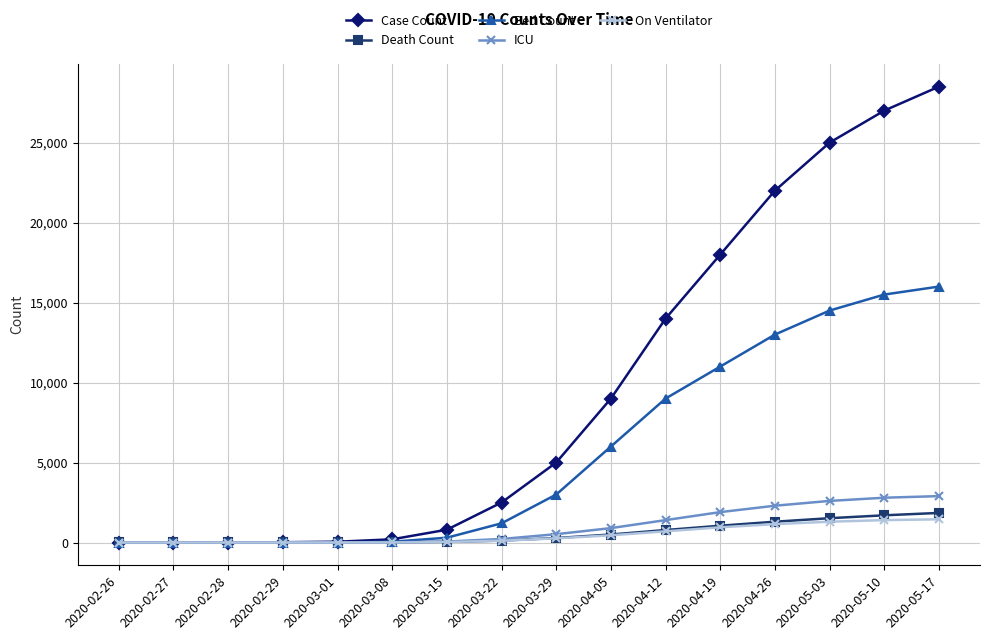

What is the label of the 1st point from the right?

2020-05-17